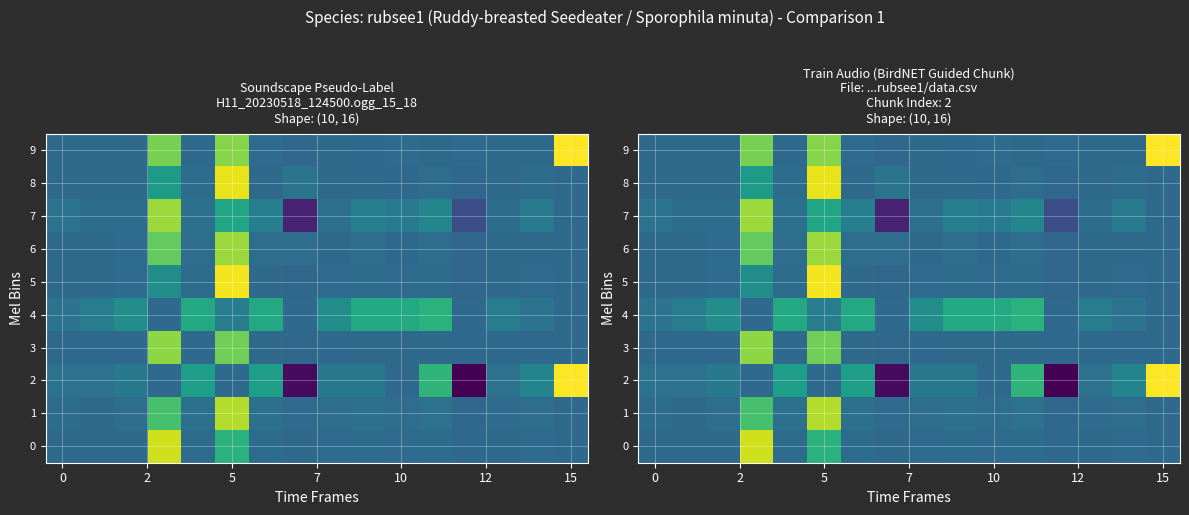

What is the difference between the maximum and minimum values in the 2 series?

1.5